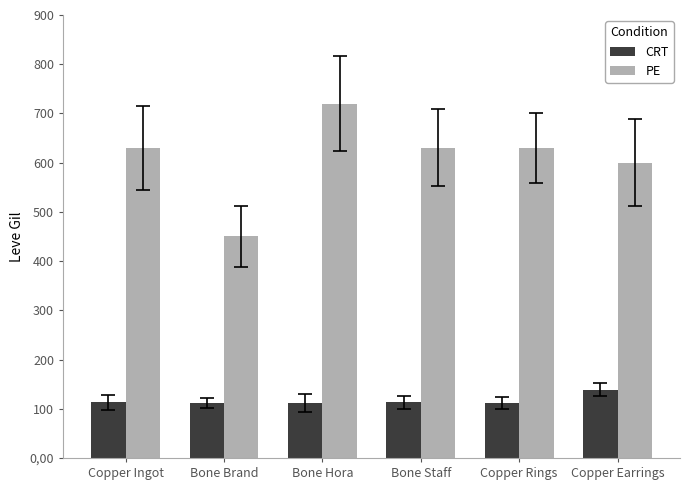

What is the value of the CRT bar at the 1st from the left?

113